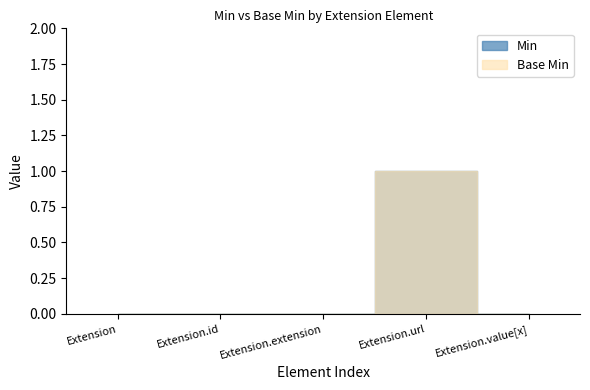

Does the chart display data point markers on the line(s)?

No